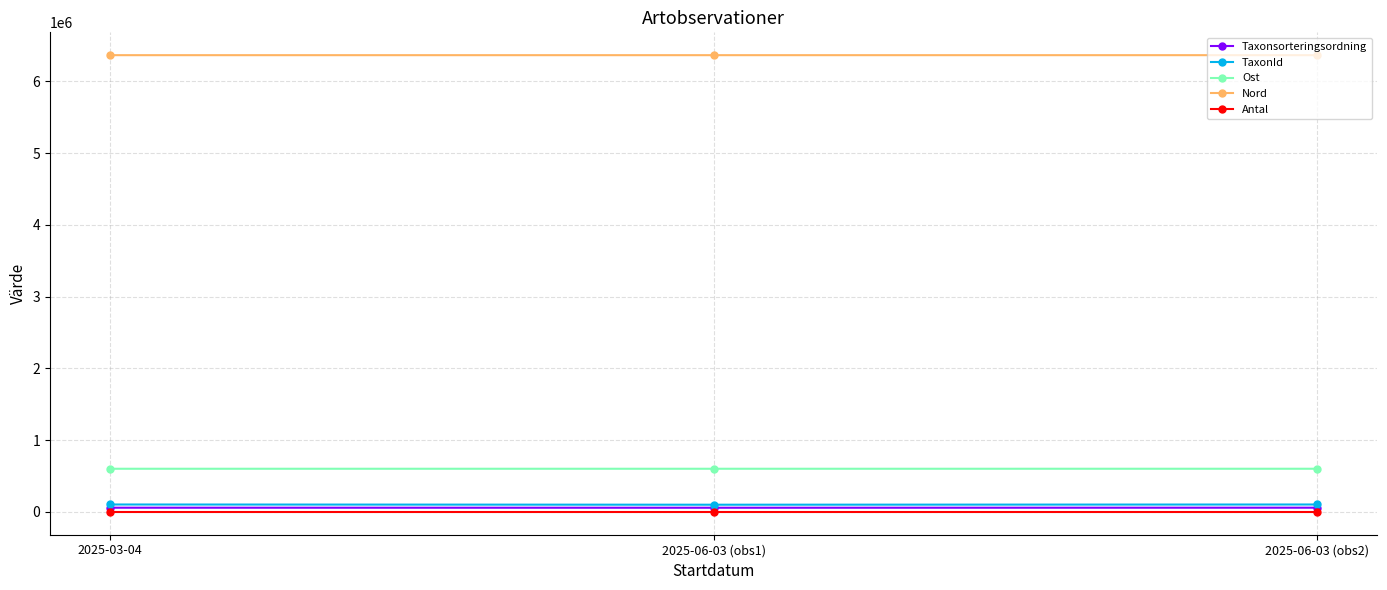

What are all the series names shown in the legend?

Taxonsorteringsordning, TaxonId, Ost, Nord, Antal